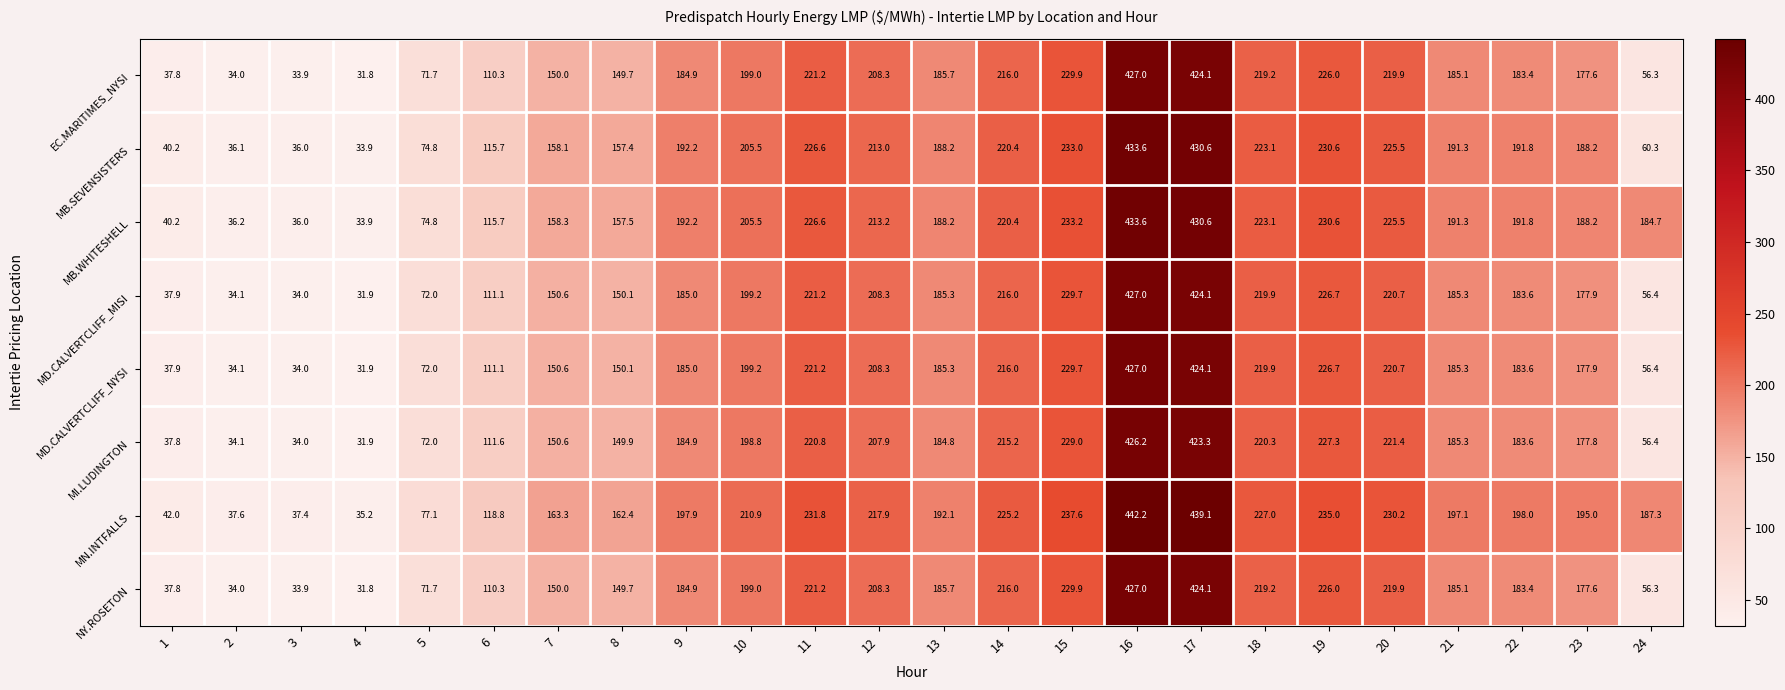

What is the difference between the highest and lowest values at 11?

11.0